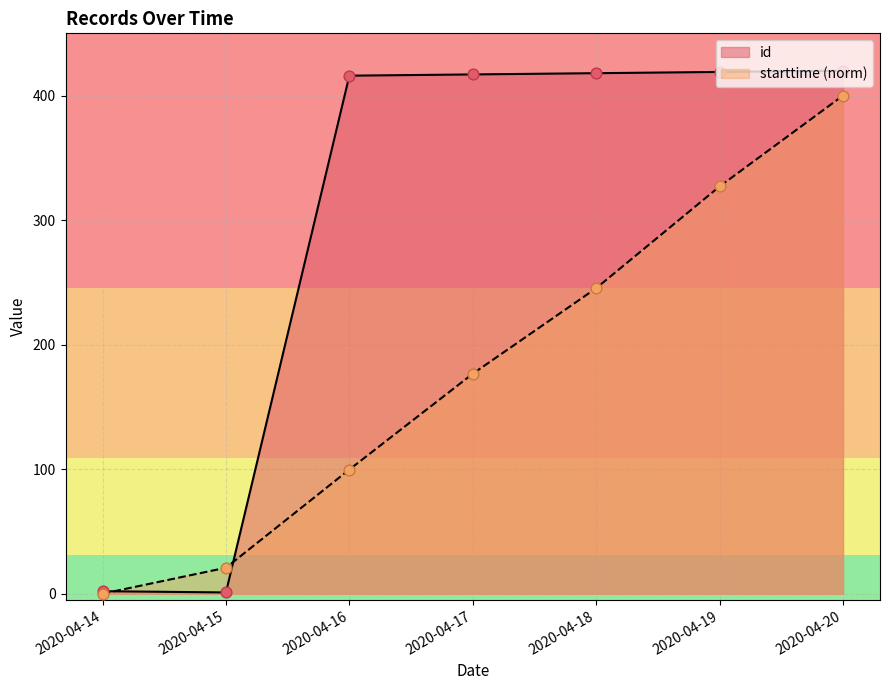

What is the total value across all series at 2020-04-18?

663.3